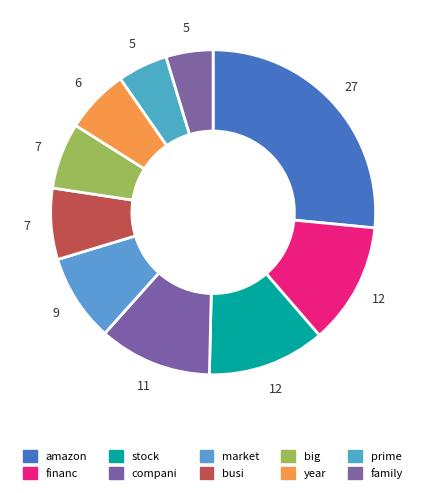

Count the number of slices in the pie.

10